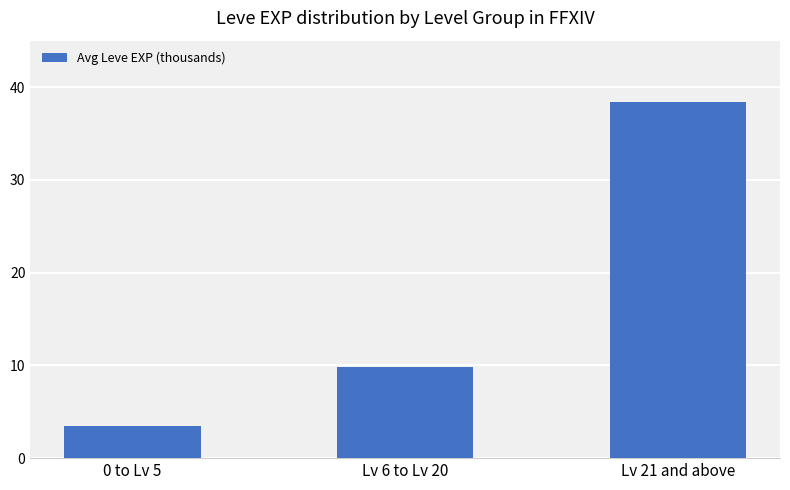

Approximately how many times larger is the value at Lv 21 and above compared to Lv 6 to Lv 20?

3.9